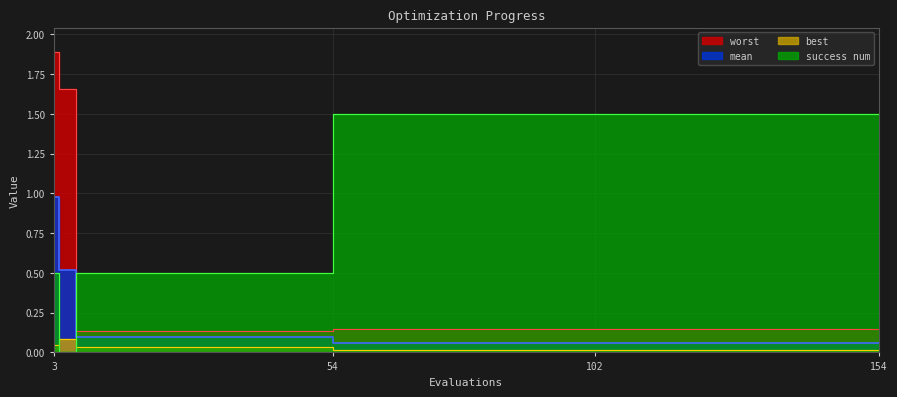

Is it true that success num equals 0.7 at 3?

False